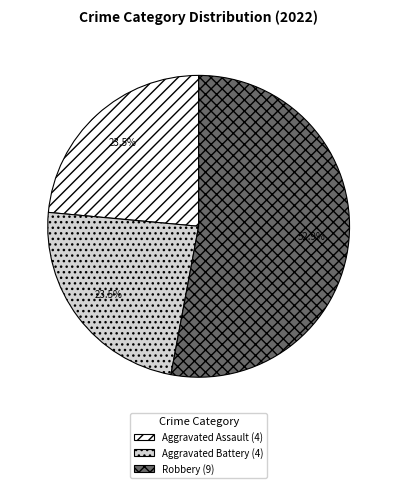

Is the sum of Aggravated Battery (4) and Robbery (9) greater than half?

Yes